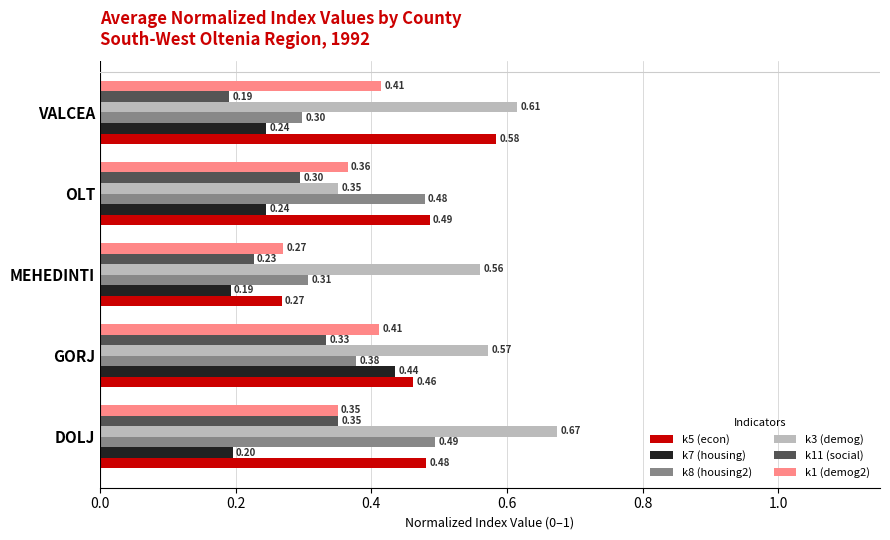

At which category is the sum across all series the highest?

GORJ